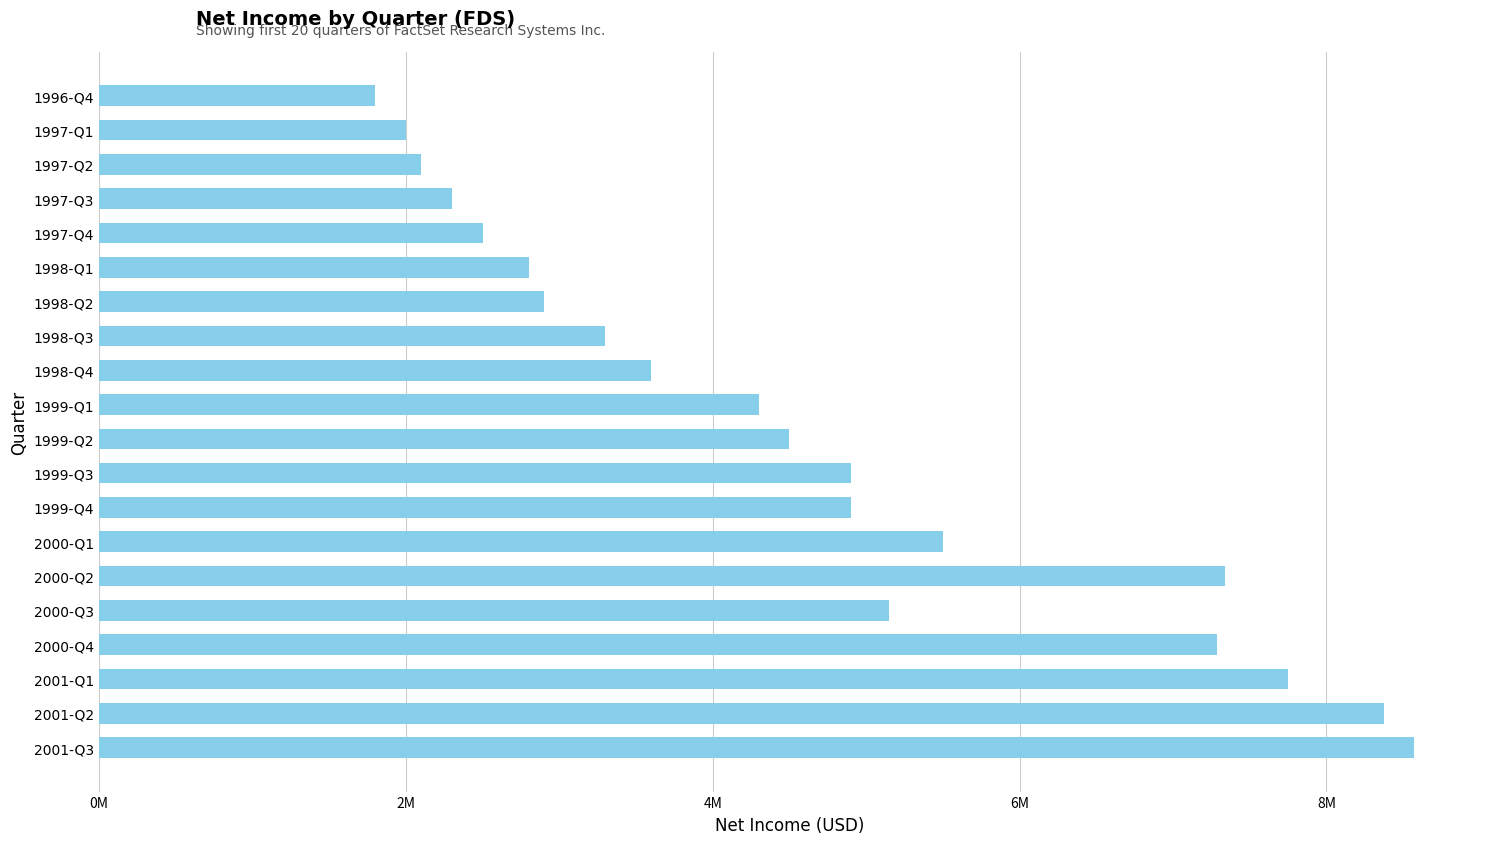

Are the bars horizontal?

Yes